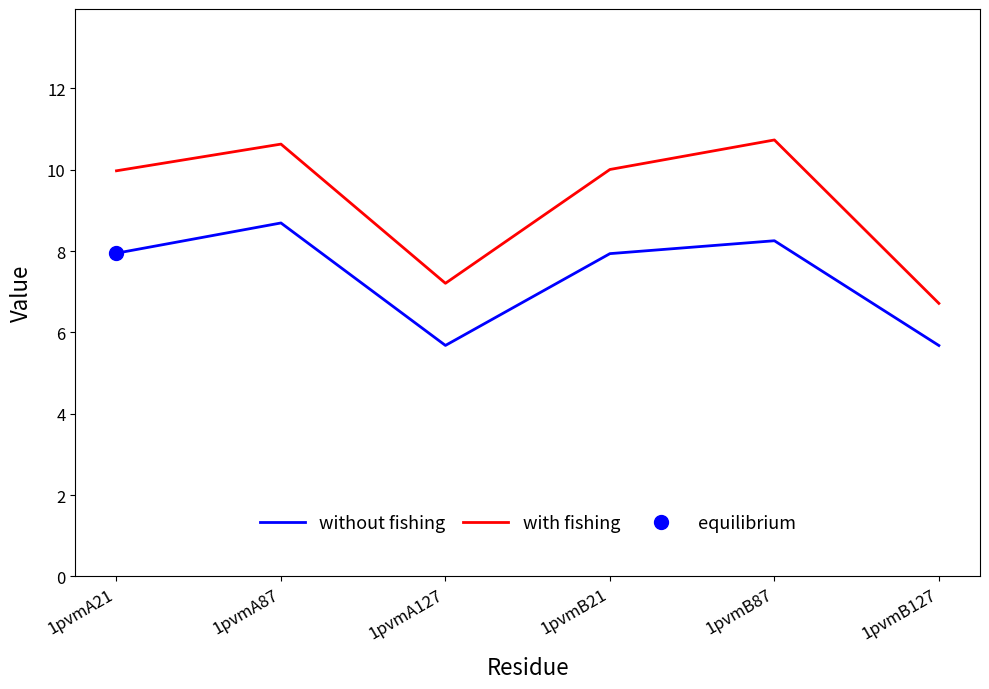

At which category does with fishing reach its first local peak?

1pvmA87